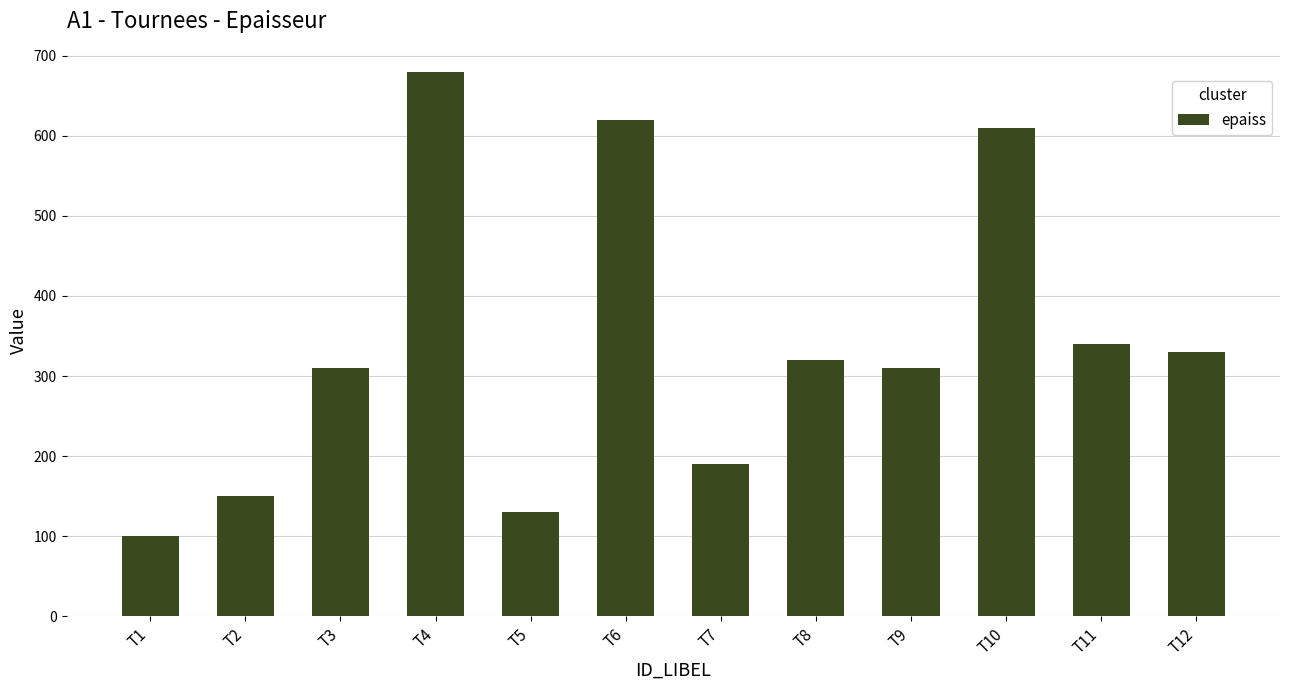

Reading right to left, extract all data points from this chart.

330	340	610	310	320	190	620	130	680	310	150	100